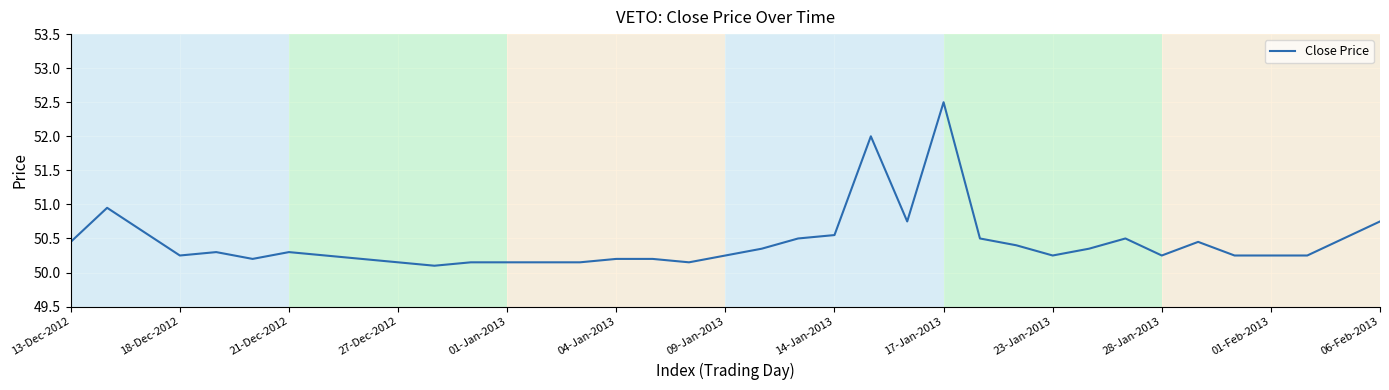

What is the maximum value shown in the chart?

52.5